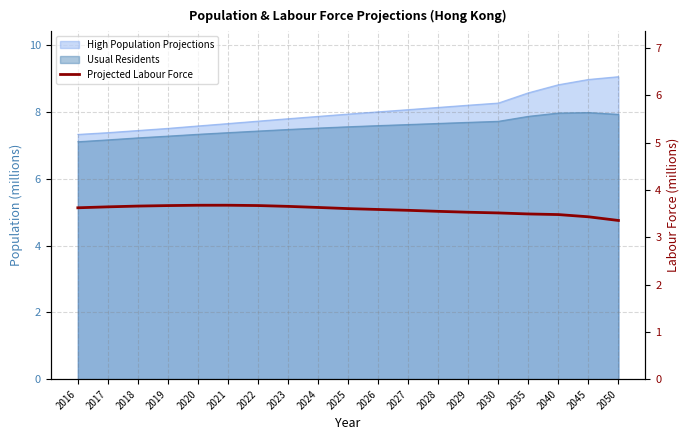

Which label corresponds to the smallest value in the chart?

2050